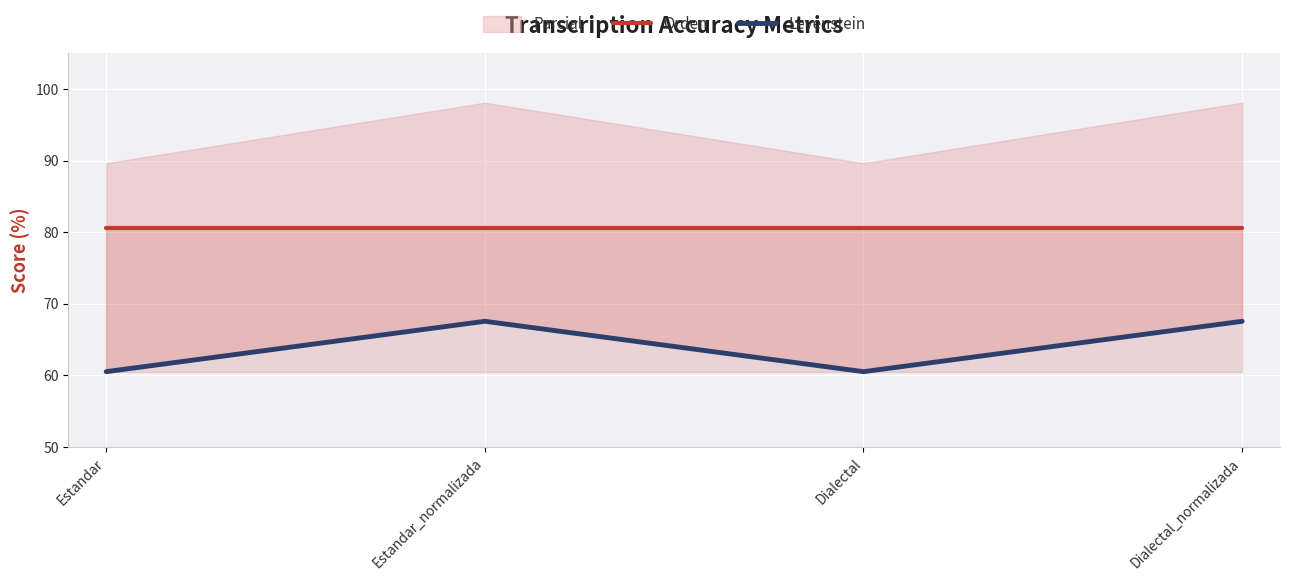

At how many categories does at least one series exceed 70?

4